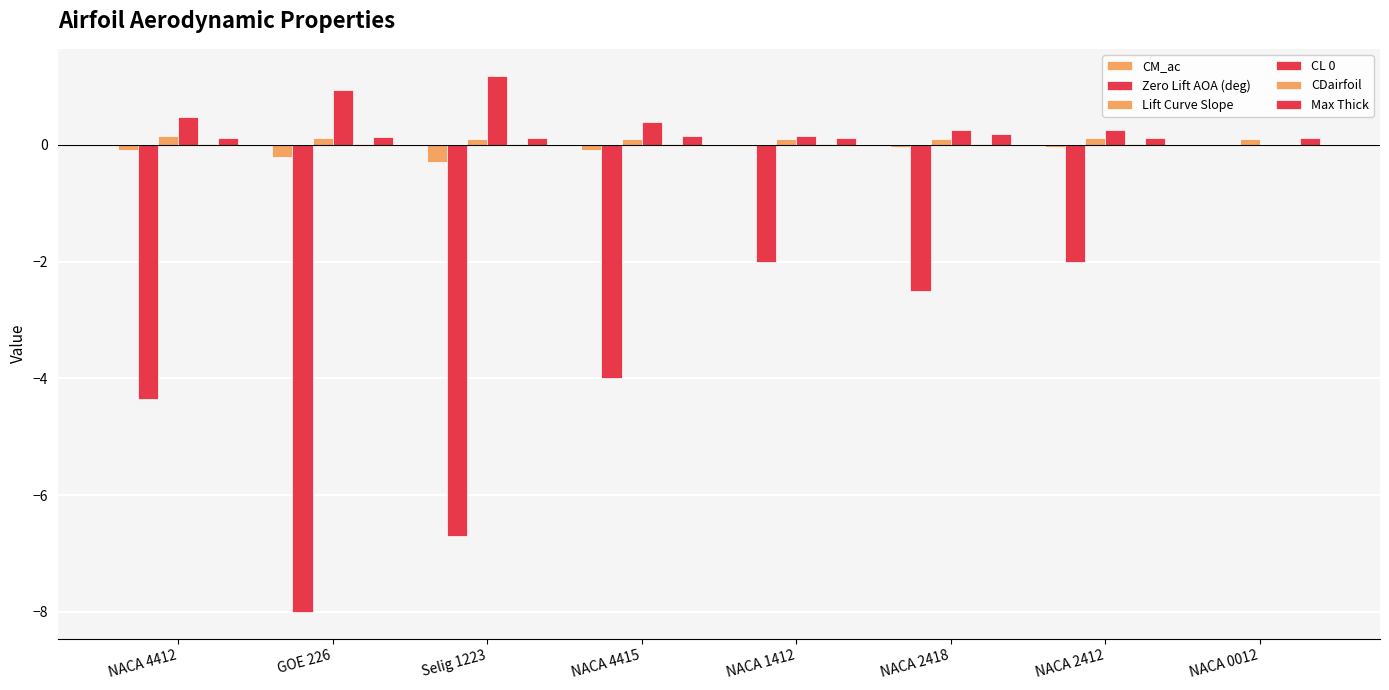

At which label does CM_ac reach its minimum?

Selig 1223